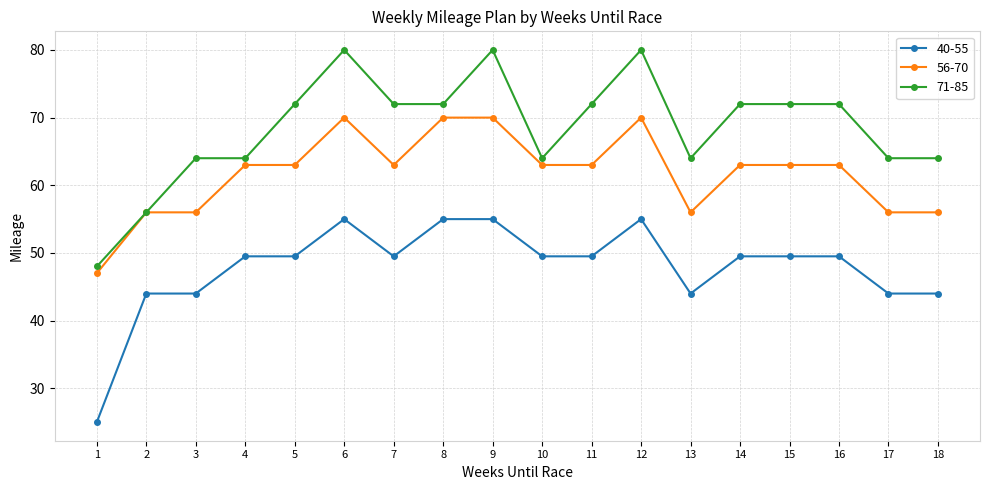

In 71-85, how many points are lower than both neighbors (excluding endpoints)?

2